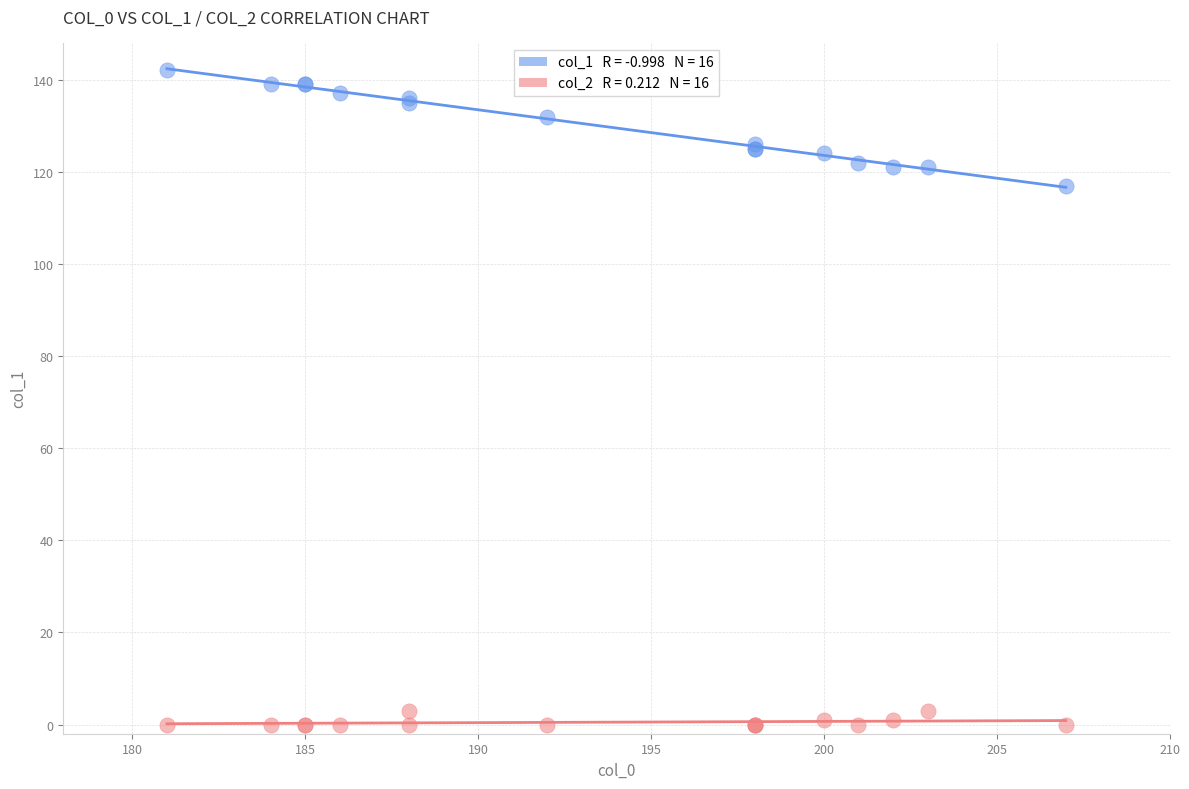

Across all series, what Y value is closest to 71?

117